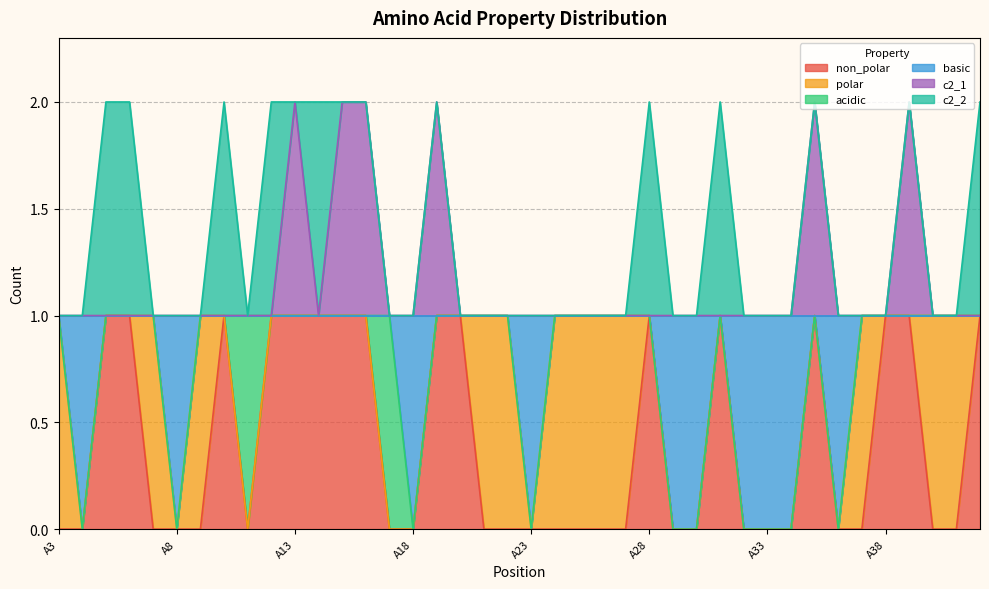

How many lines are shown in the chart?

6